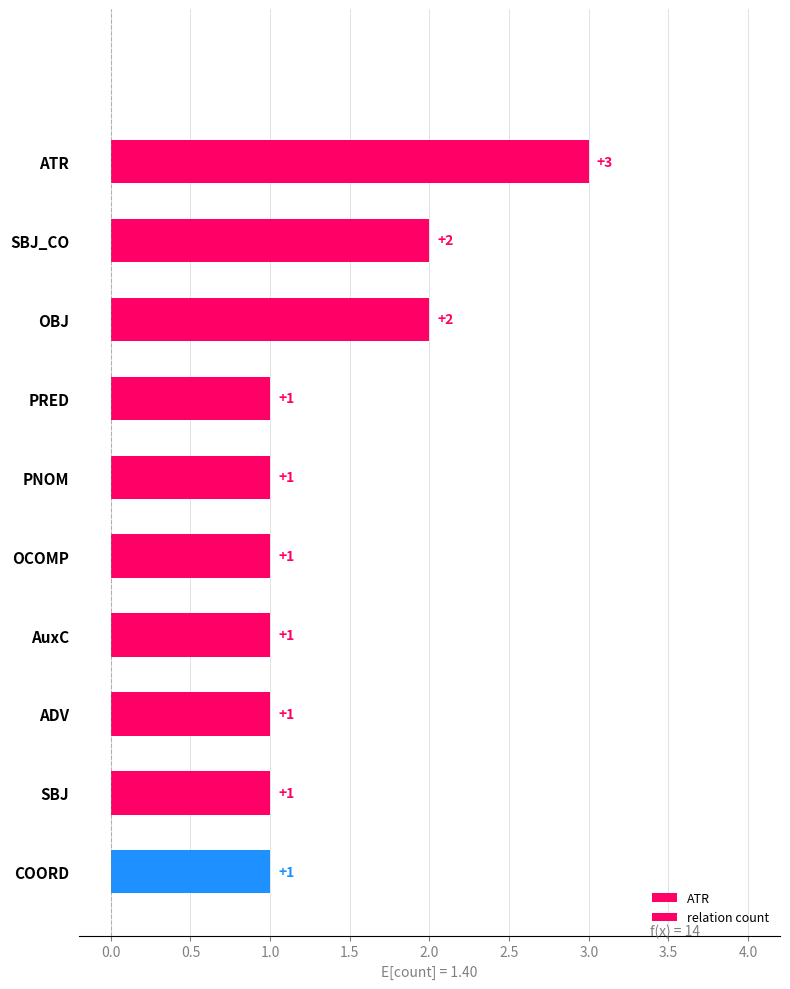

List the labels in order of value, largest first.

ATR, SBJ_CO, OBJ, PRED, PNOM, OCOMP, AuxC, ADV, SBJ, COORD